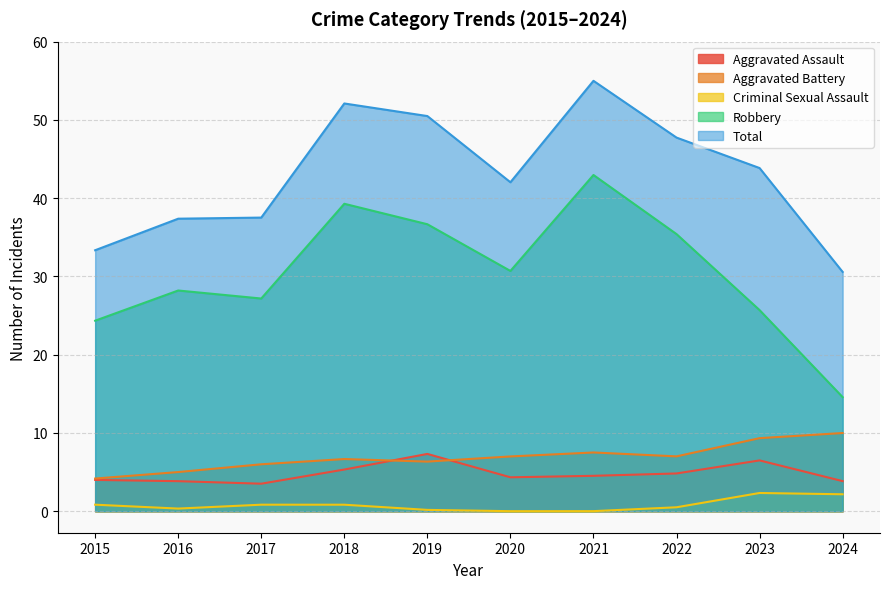

What is the sum of all Aggravated Battery values?

69.0